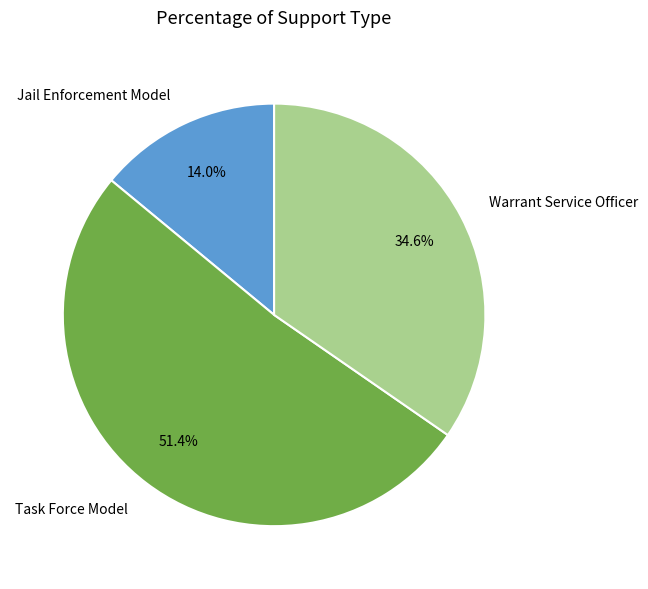

Is Jail Enforcement Model the majority of the pie?

No